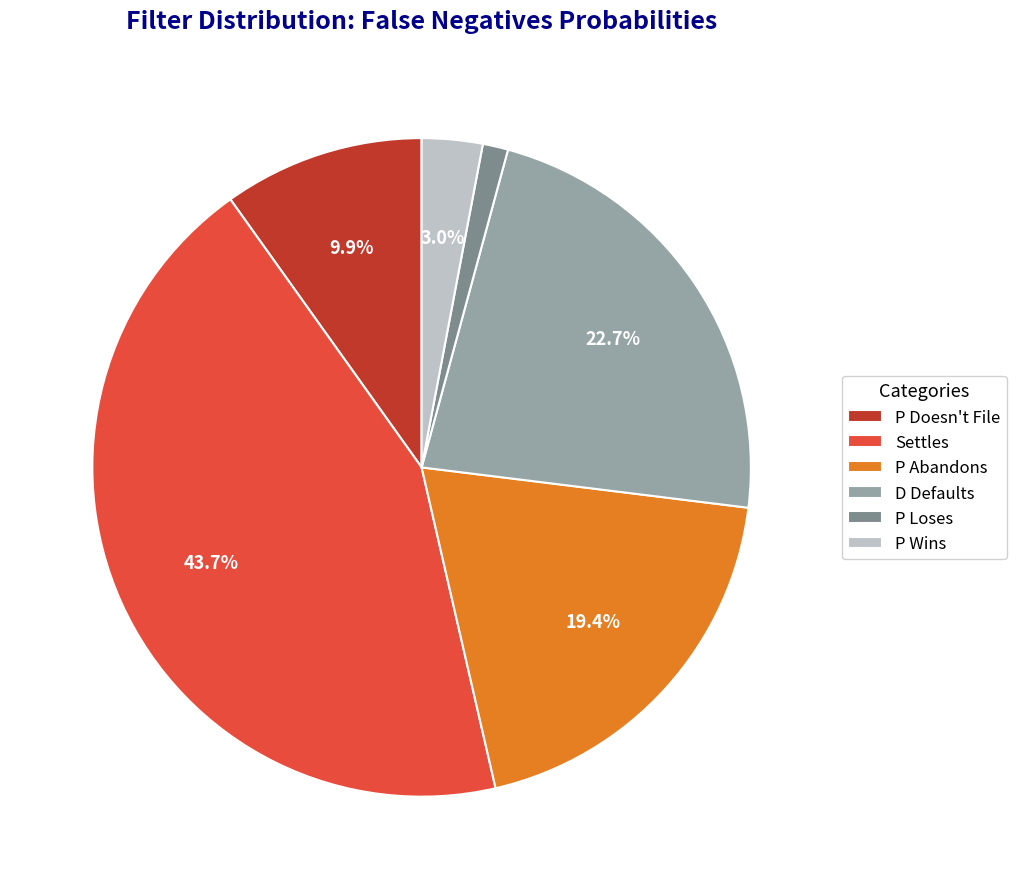

How many segments does this pie chart have?

6